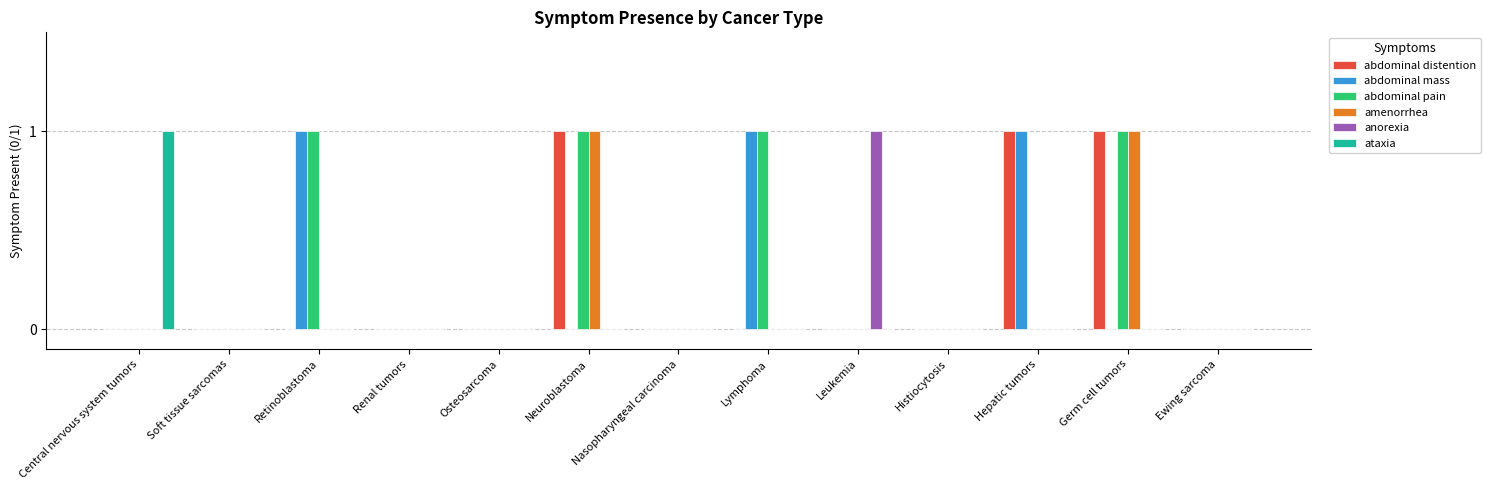

What is the sum of all anorexia values?

1